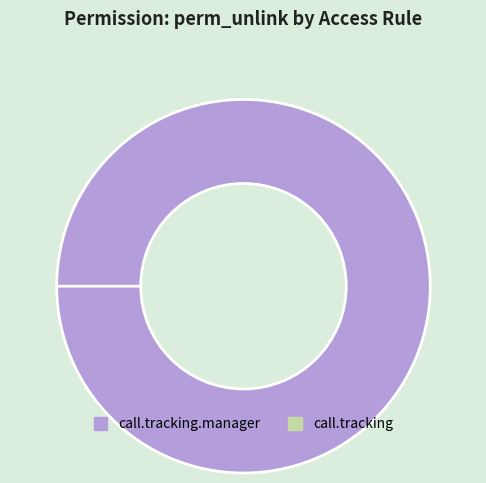

Which slice is the largest?

call.tracking.manager